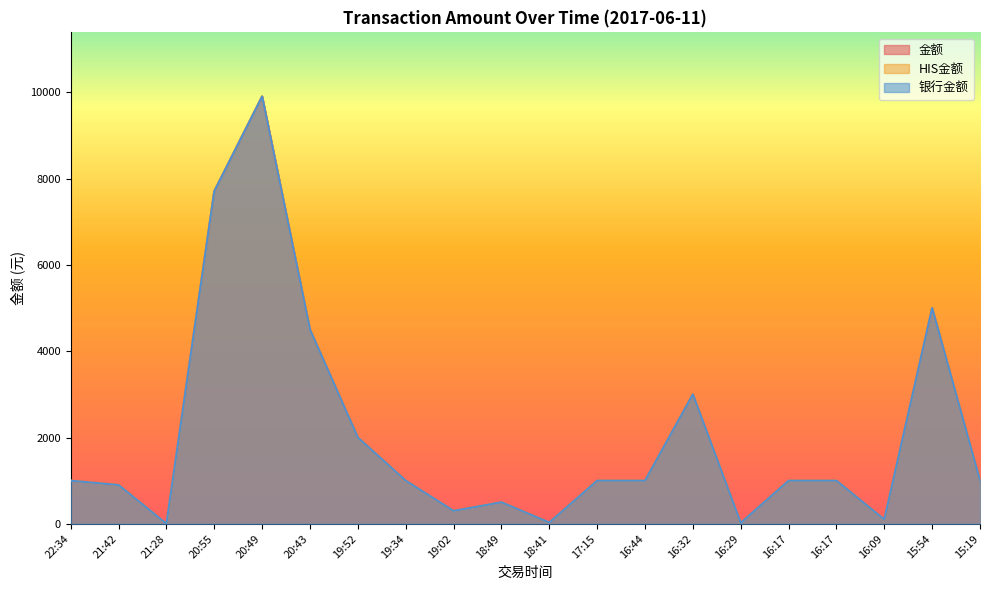

What are all the series names shown in the legend?

金额, HIS金额, 银行金额